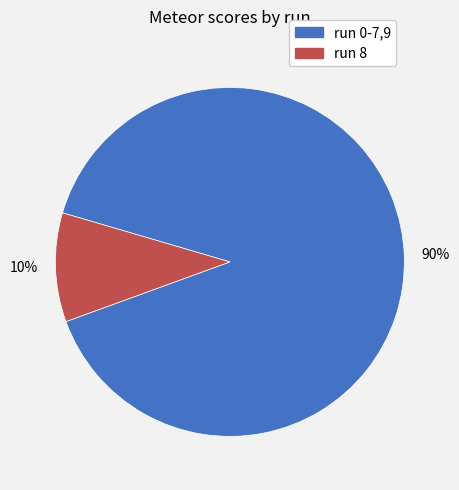

Count the number of slices in the pie.

2